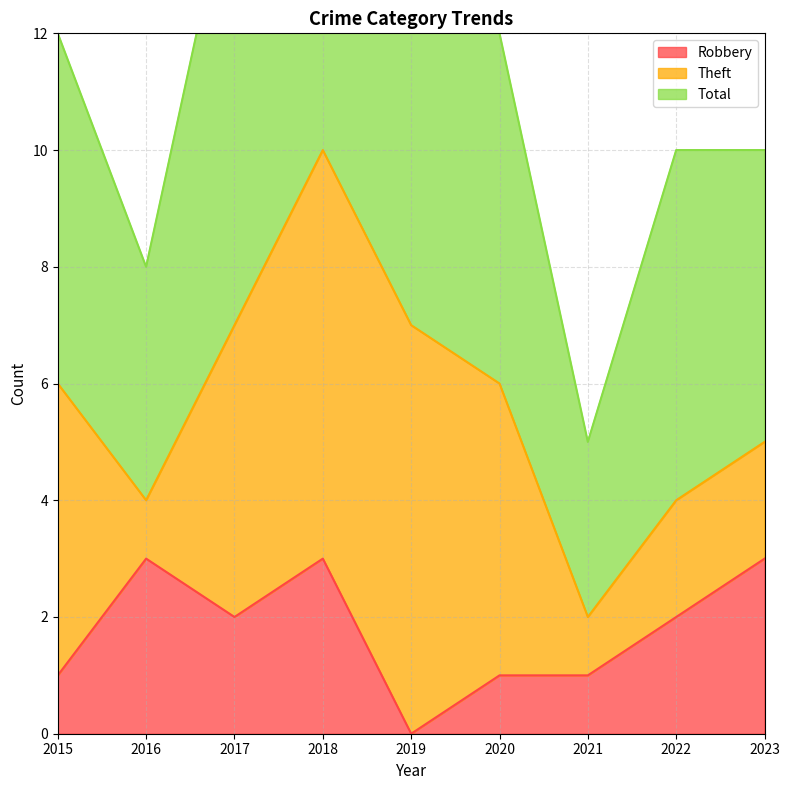

Between 2015 and 2018, which series saw the biggest shift?

Total